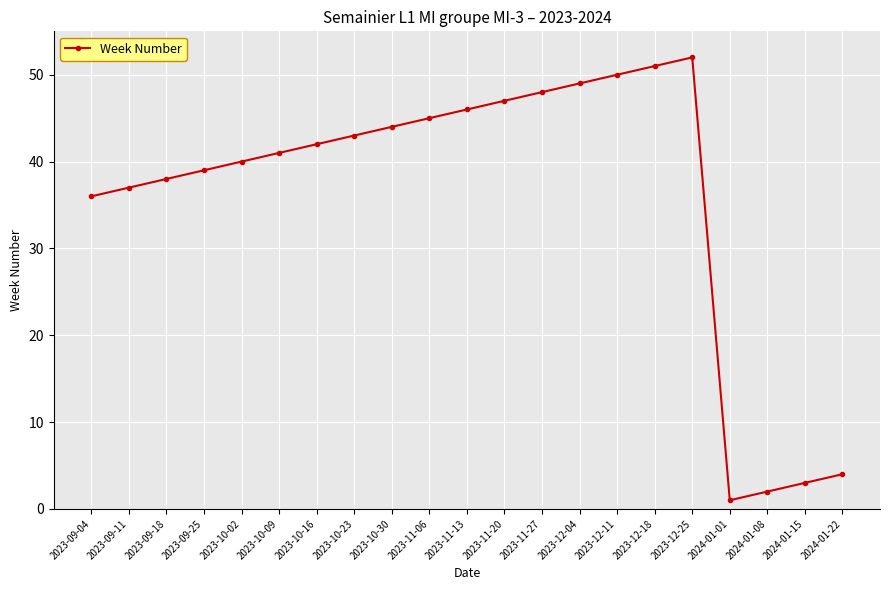

List the labels in order of value, smallest first.

2024-01-01, 2024-01-08, 2024-01-15, 2024-01-22, 2023-09-04, 2023-09-11, 2023-09-18, 2023-09-25, 2023-10-02, 2023-10-09, 2023-10-16, 2023-10-23, 2023-10-30, 2023-11-06, 2023-11-13, 2023-11-20, 2023-11-27, 2023-12-04, 2023-12-11, 2023-12-18, 2023-12-25